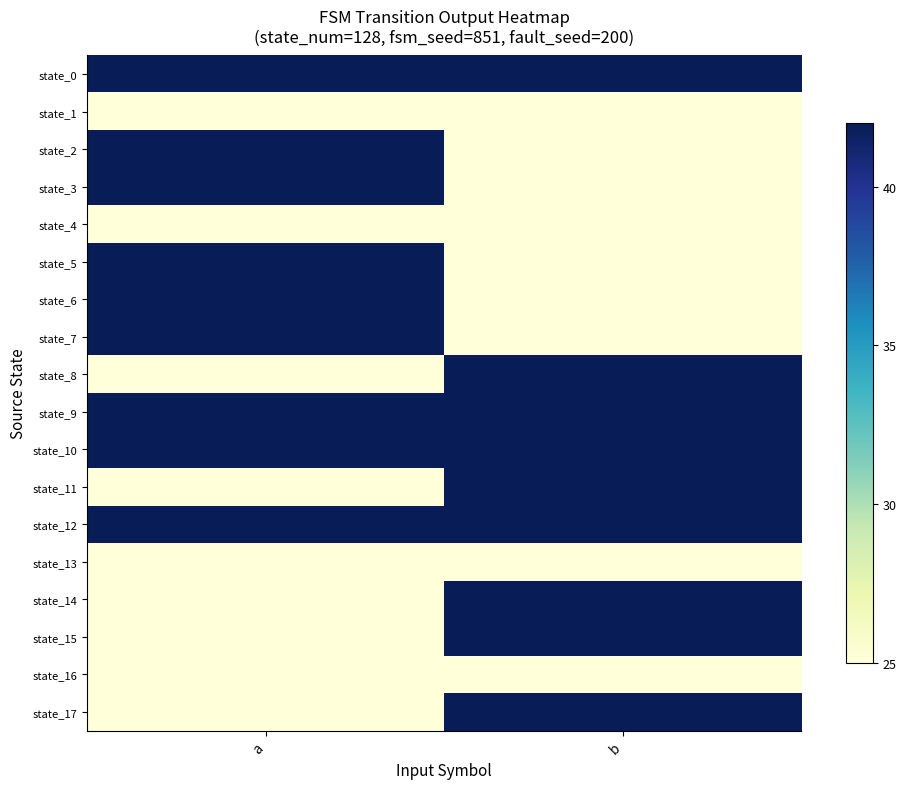

Reading left to right, what are all the values shown in this chart?

state_0: a=42	b=42
state_1: a=25	b=25
state_2: a=42	b=25
state_3: a=42	b=25
state_4: a=25	b=25
state_5: a=42	b=25
state_6: a=42	b=25
state_7: a=42	b=25
state_8: a=25	b=42
state_9: a=42	b=42
state_10: a=42	b=42
state_11: a=25	b=42
state_12: a=42	b=42
state_13: a=25	b=25
state_14: a=25	b=42
state_15: a=25	b=42
state_16: a=25	b=25
state_17: a=25	b=42